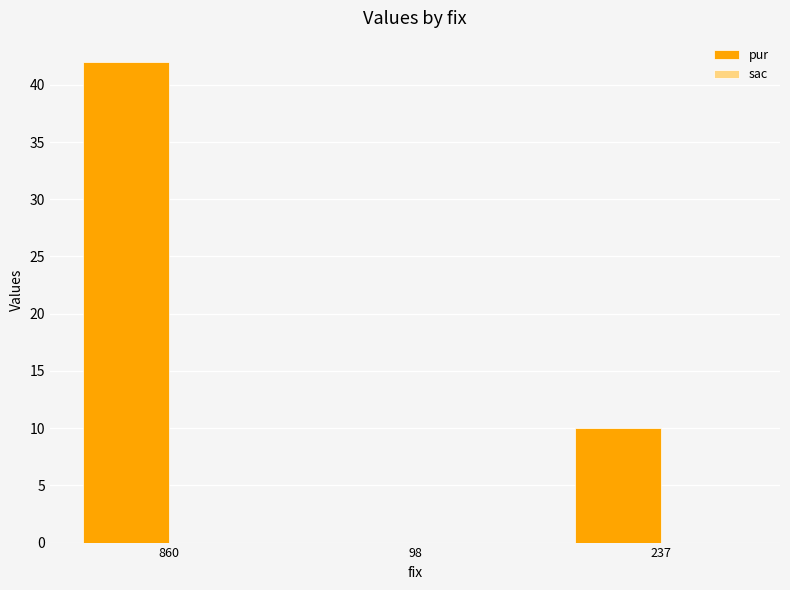

Reading left to right, transcribe all the data shown in this chart.

860=42	98=0	237=10